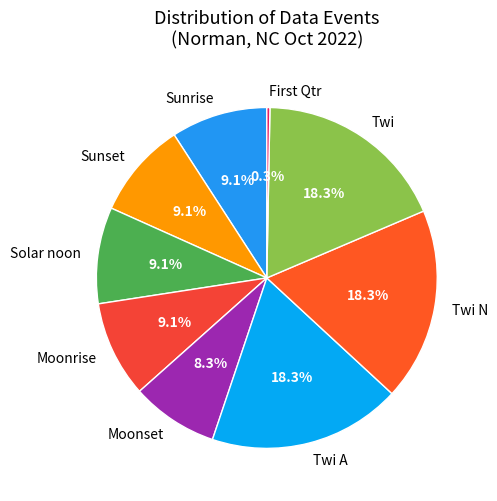

To the nearest percent, what percentage of the pie is Solar noon?

9%